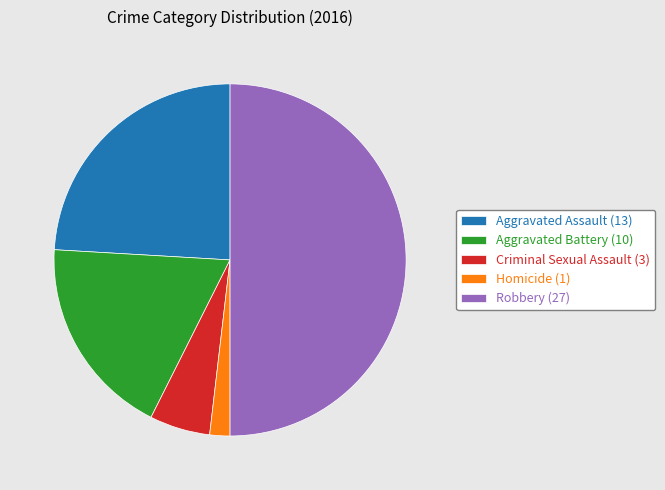

Is it true that Robbery (27) is 50% of the pie?

True